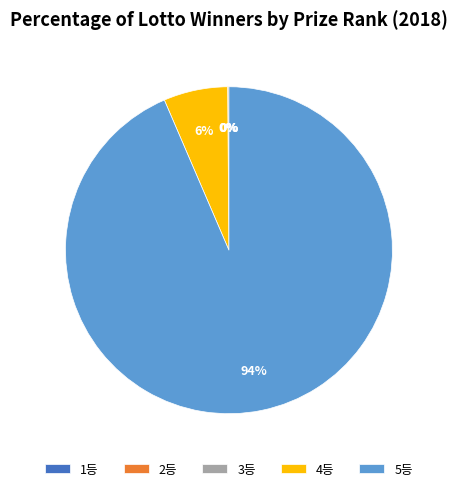

To the nearest percent, what is the average slice percentage?

20%